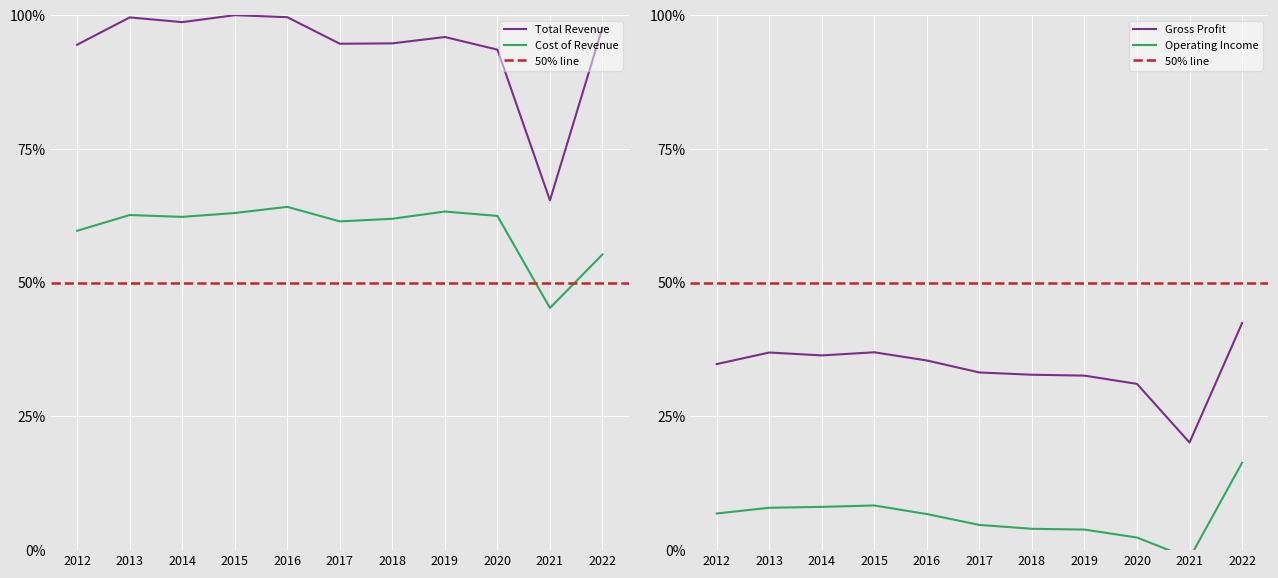

What is the difference between the maximum and minimum values in the Operating Income or Loss series?

0.2